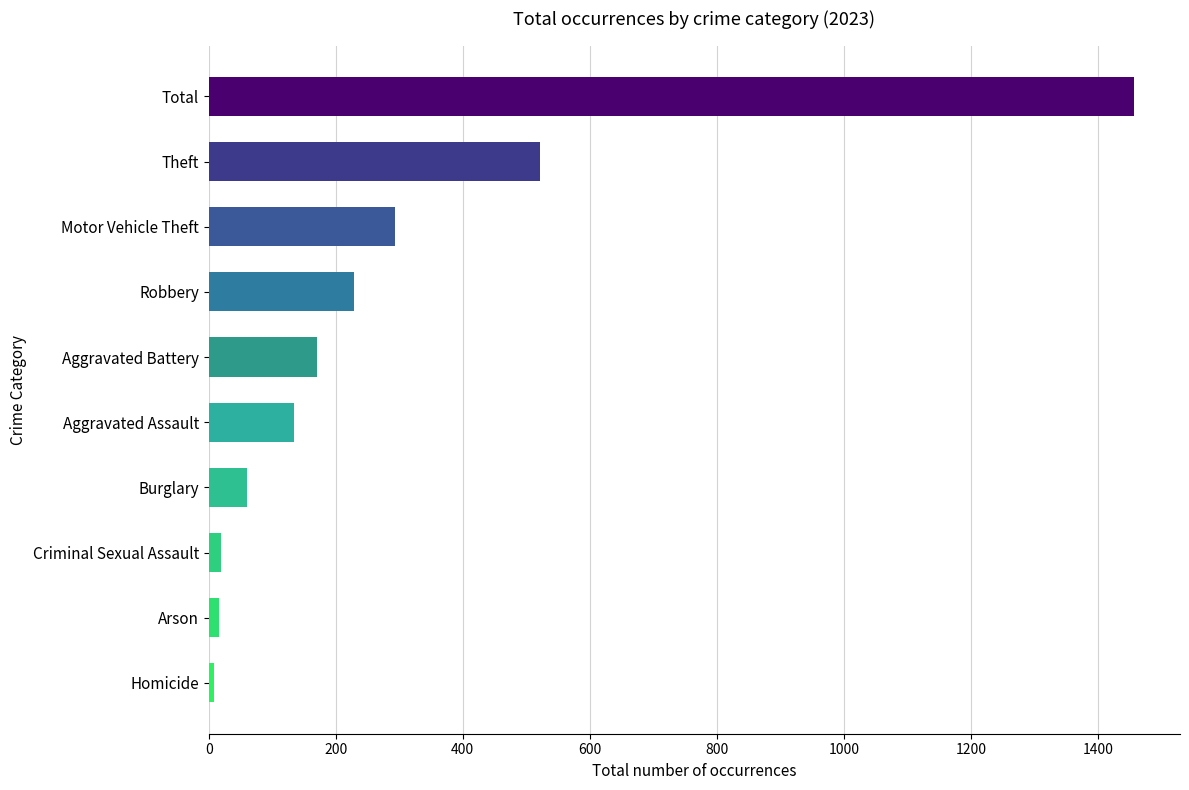

True or false: the data shows 9 at Homicide.

True